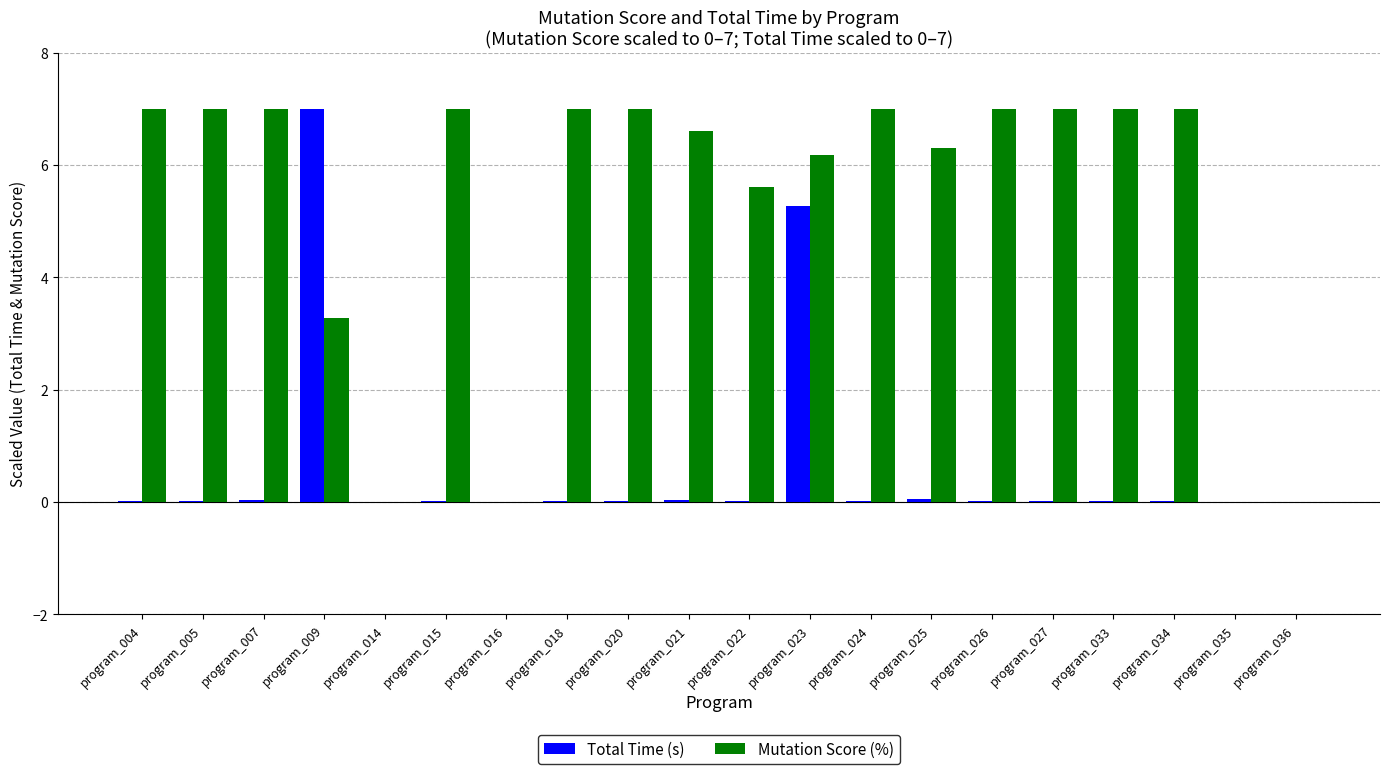

The Mutation Score (%) series shows 9.6 at program_018. True or false?

False